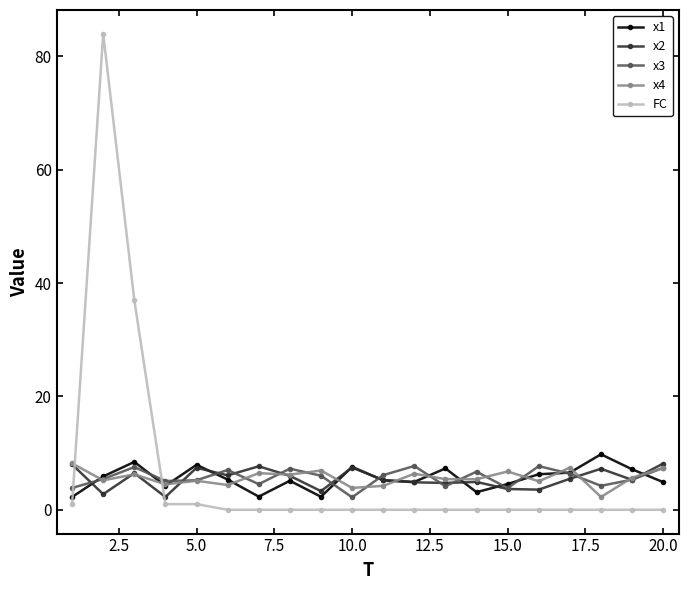

What is the highest value of the x2 series?

8.2